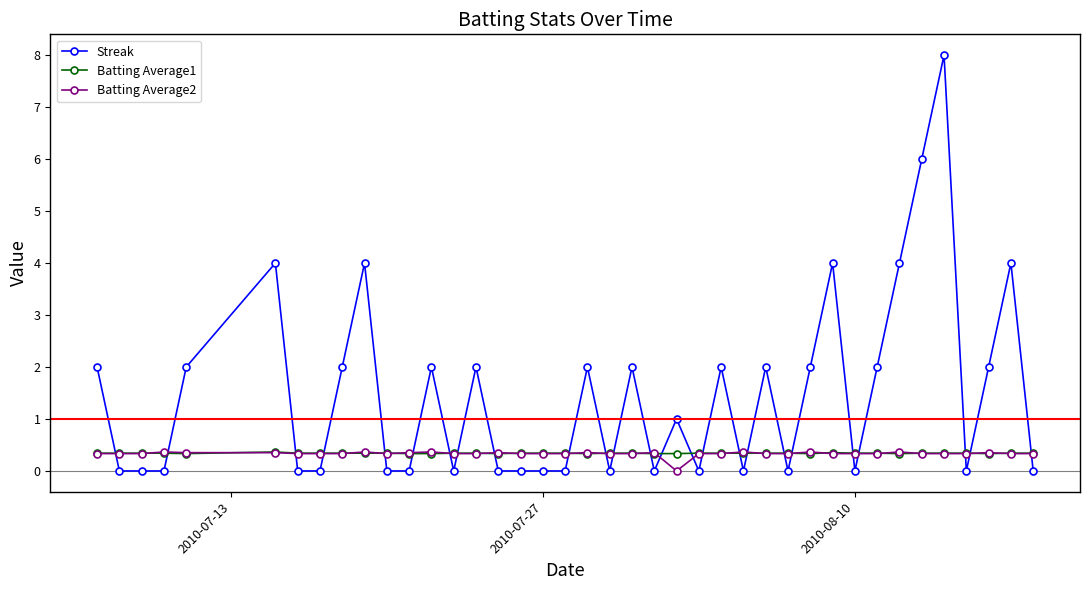

Does the chart display data point markers on the line(s)?

Yes